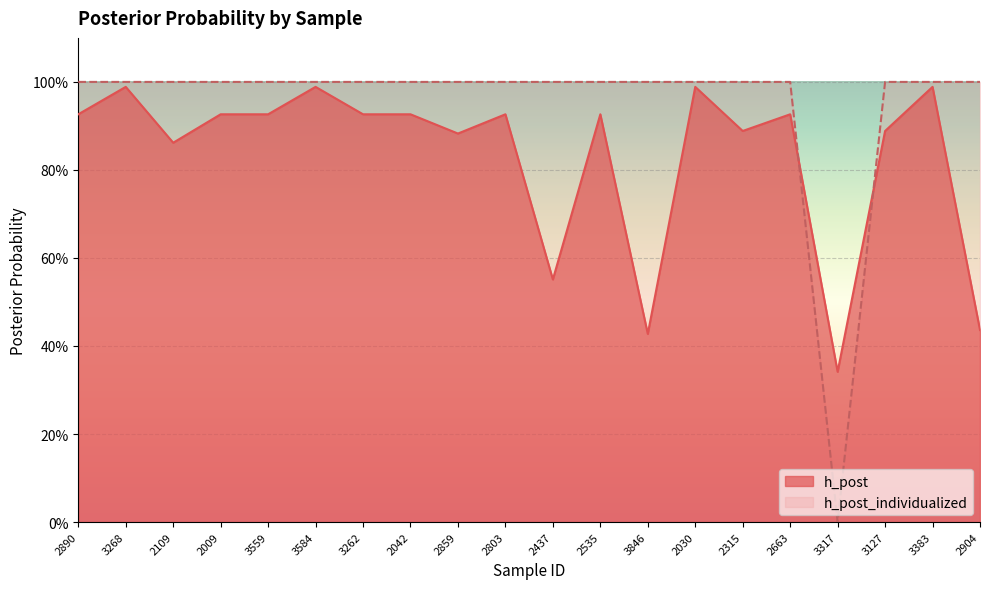

Count the number of categories in the chart.

20